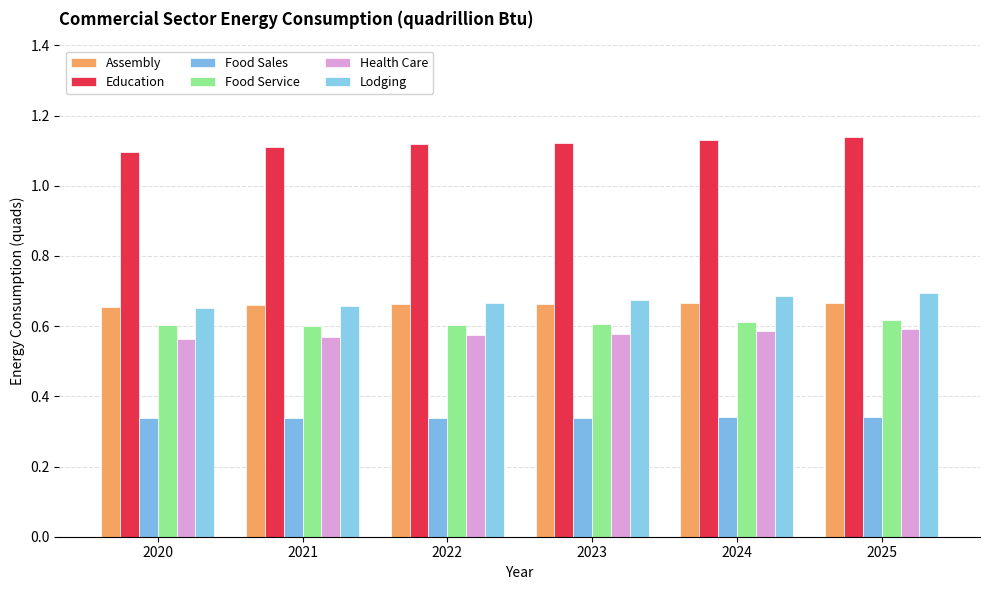

Is it true that Food Sales equals 0.2 at 2023?

False